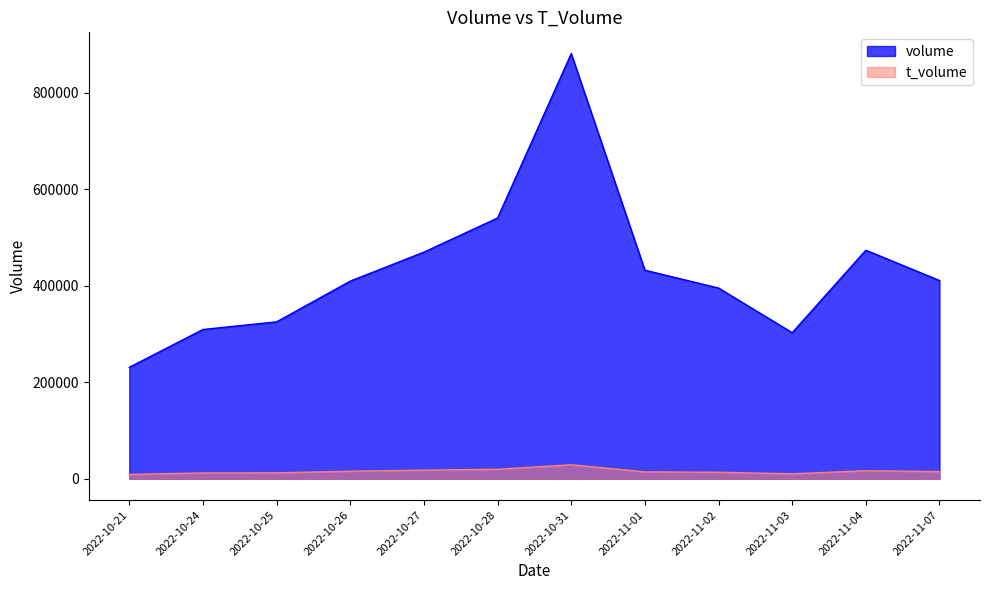

How many lines are shown in the chart?

2